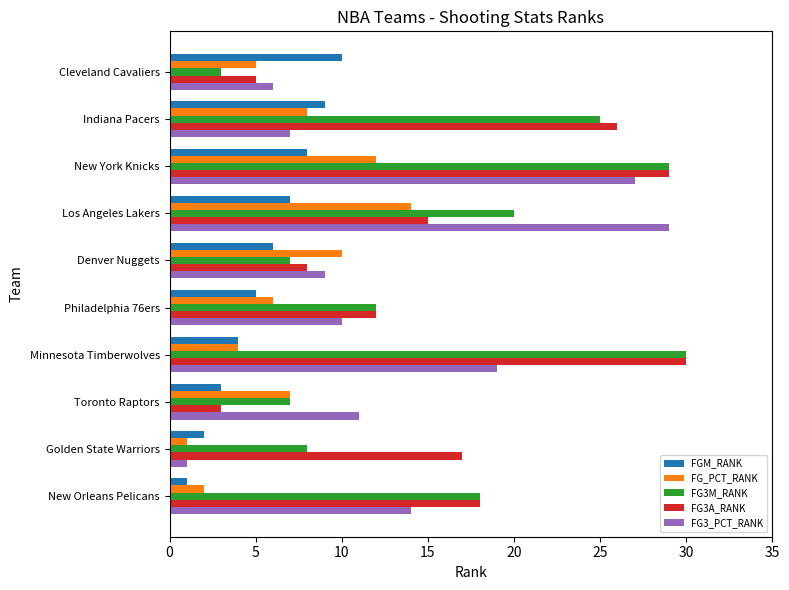

The value of FG3M_RANK at Minnesota Timberwolves is 45. True or false?

False